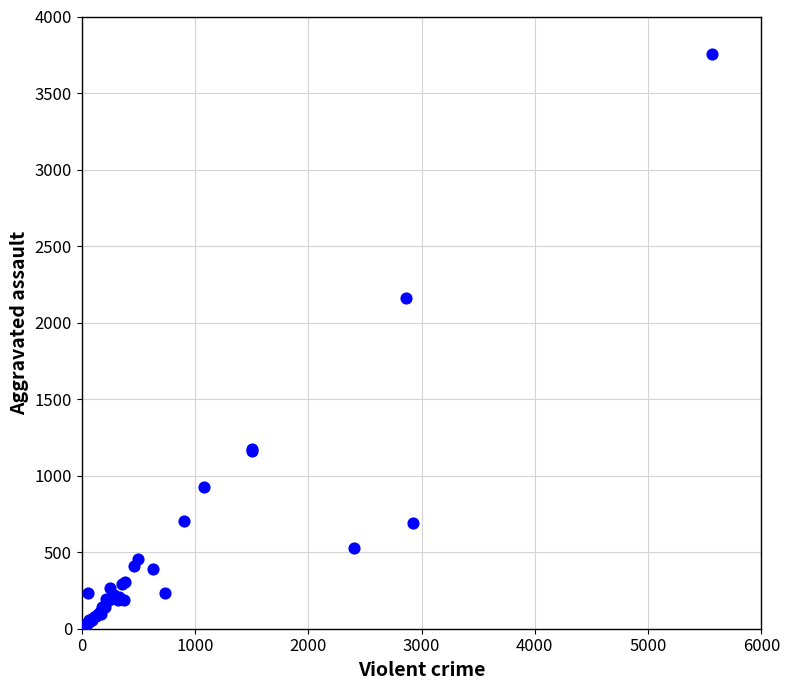

What Y value in the scatter plot is closest to 1882?

2158